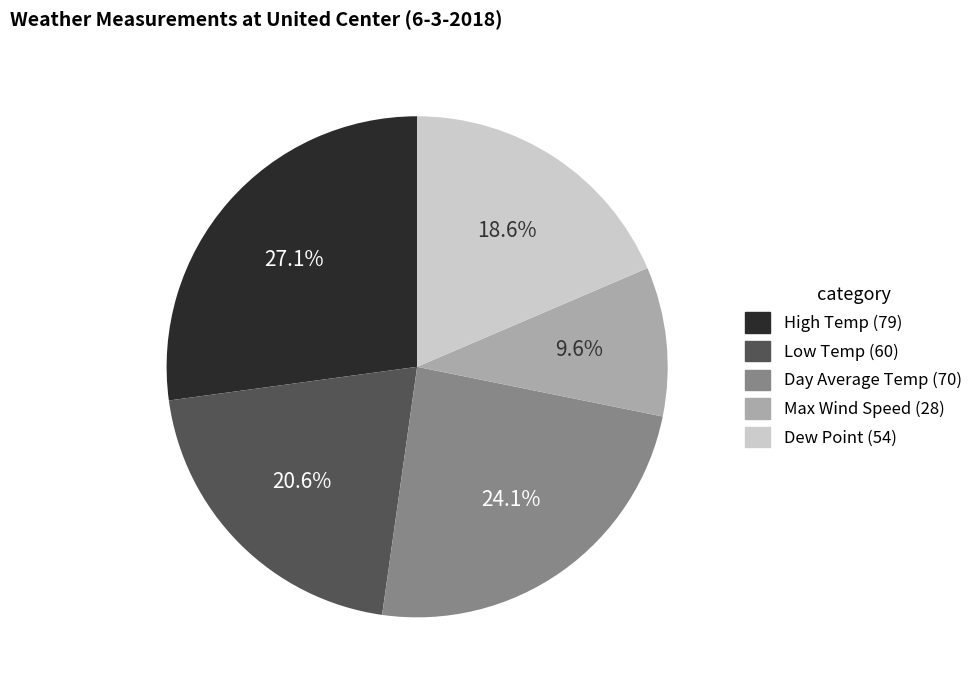

Rank the categories by value from highest to lowest.

High Temp (79), Day Average Temp (70), Low Temp (60), Dew Point (54), Max Wind Speed (28)